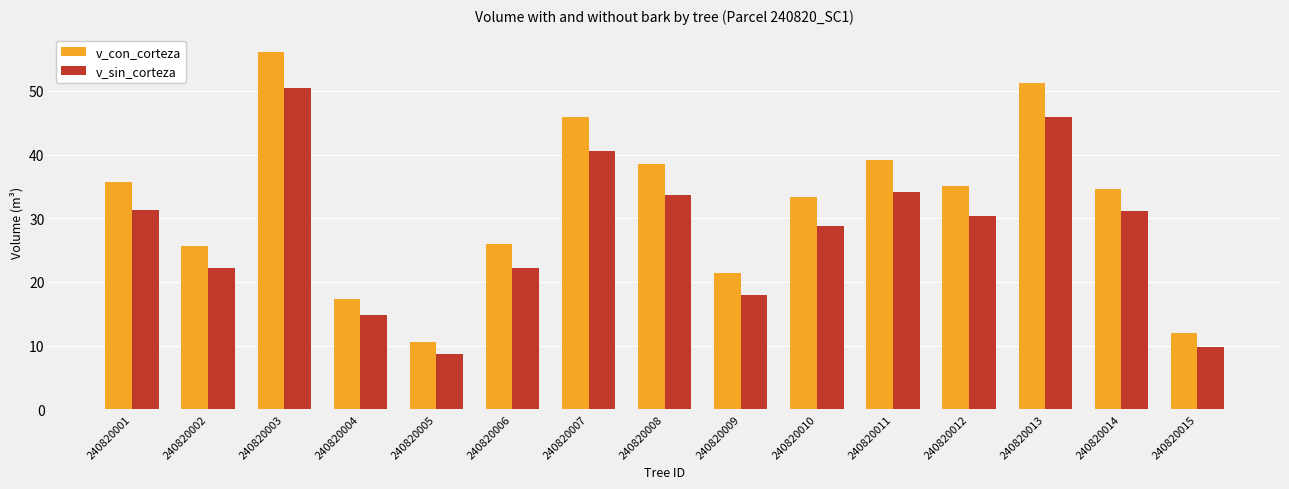

What is the difference between the highest and lowest values at 240820002?

3.5